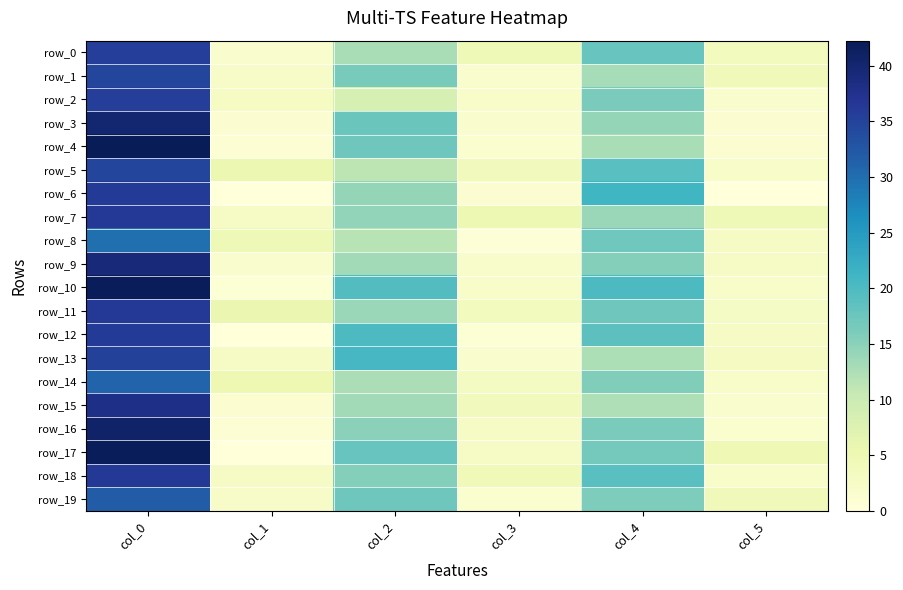

Rank the categories by row_9 value from lowest to highest.

col_1, col_3, col_5, col_2, col_4, col_0